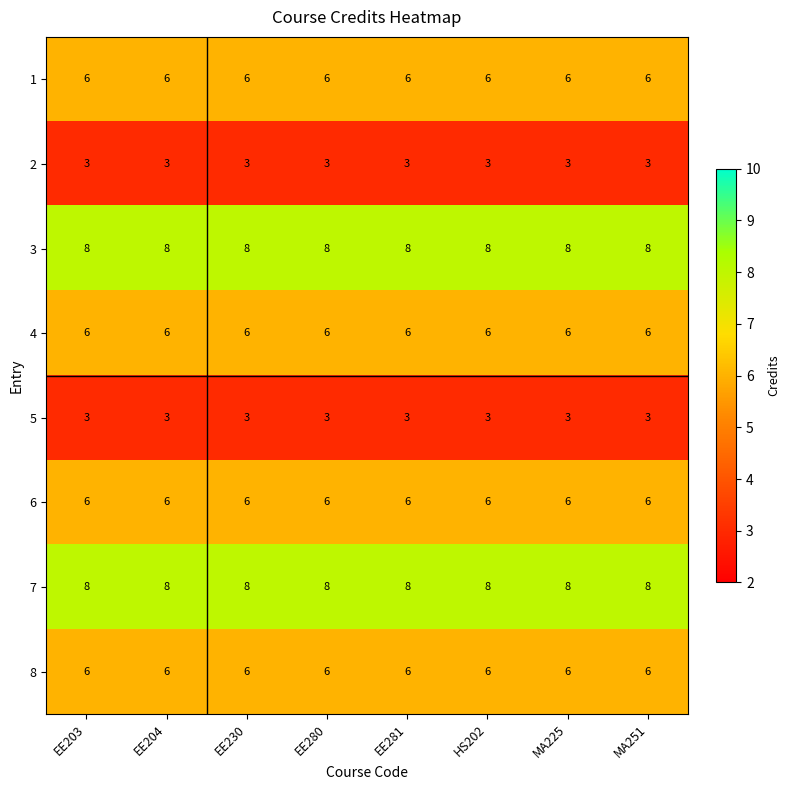

The value of 7 at EE281 is 3. True or false?

False